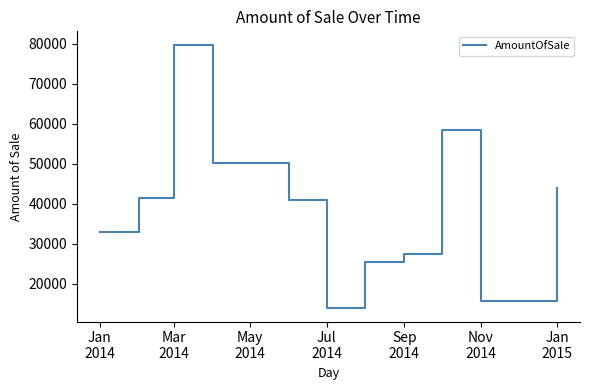

What is the difference between the maximum and minimum values?

65925